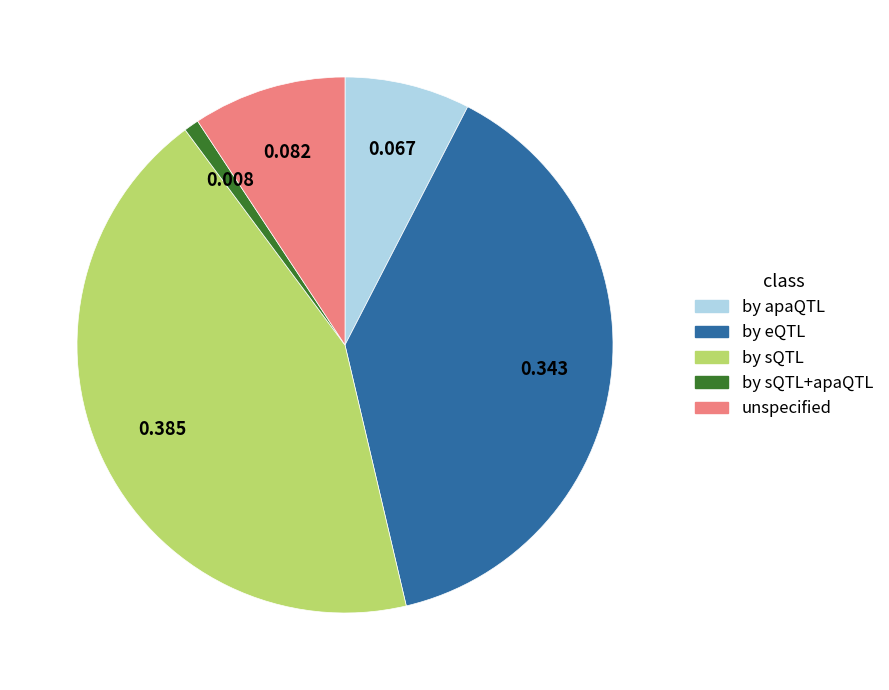

Is there a majority slice in this chart?

No